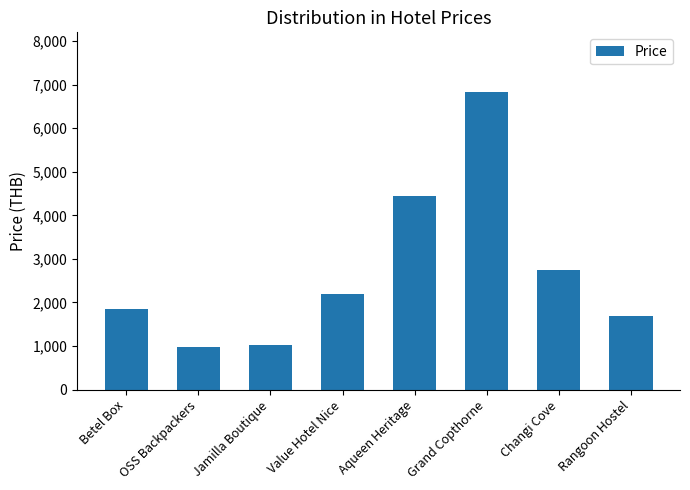

What is the maximum value shown in the chart?

6831.4